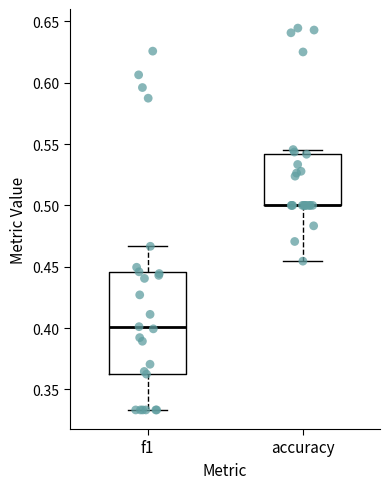

Reading left to right, read every box against the y-axis: the position of its median line, the range the box covers, and the ends of its whiskers. The values are not printed on the chart, so give them approximately, as read against the axis.

f1: median 0.400, box 0.365 to 0.445, whiskers 0.335 to 0.465
accuracy: median 0.500 (drawn on the box's lower edge), box 0.500 to 0.540, whiskers 0.455 to 0.545